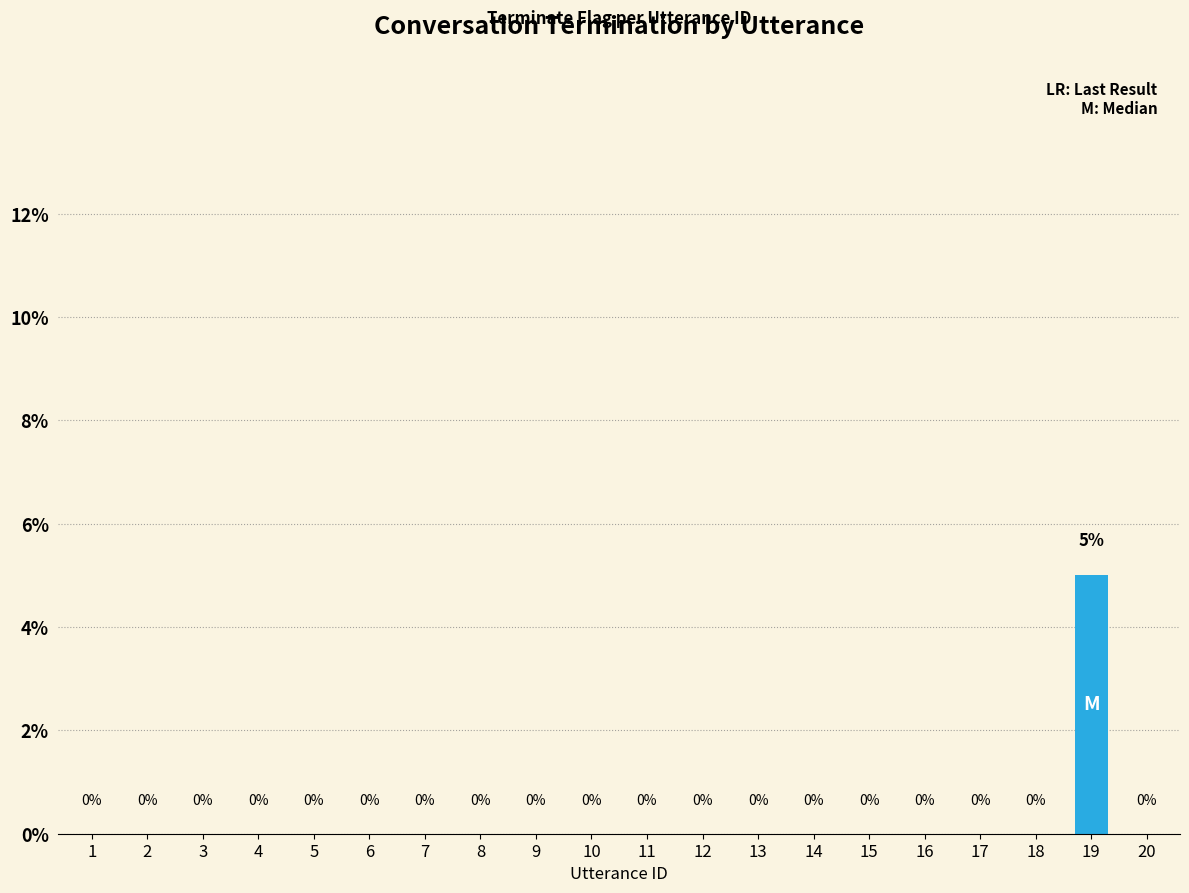

How many values exceed 0?

1